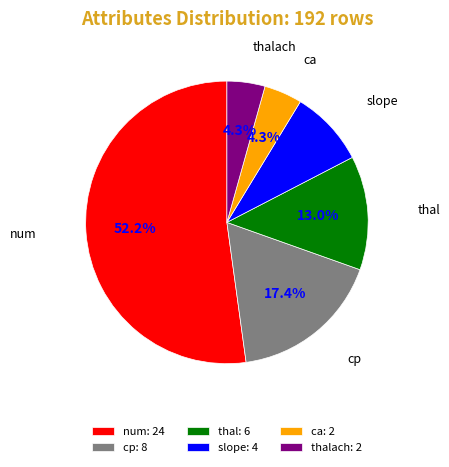

To the nearest percent, what is the combined percentage of num and thalach?

57%